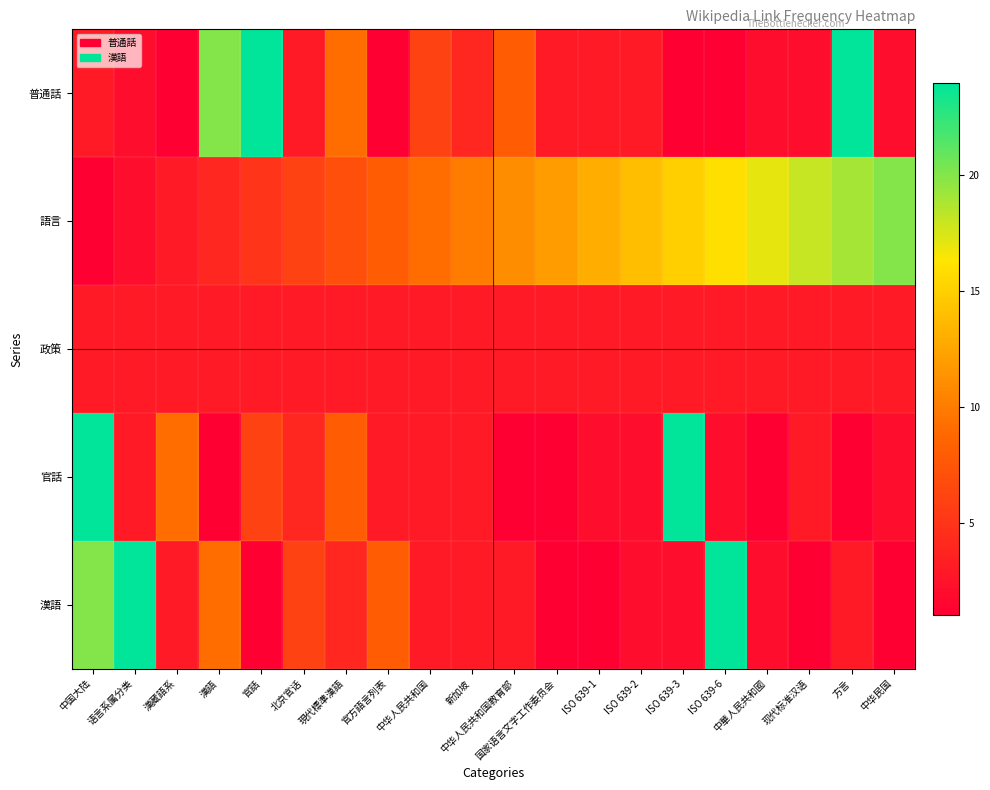

Reading left to right, list all the values displayed in this chart.

普通話: 中国大陆=3	语言系属分类=2	漢藏語系=1	漢語=20	官話=24	北京官话=3	現代標準漢語=9	官方語言列表=1	中华人民共和国=6	新加坡=4	中华人民共和国教育部=8	国家语言文字工作委员会=3	ISO 639-1=3	ISO 639-2=3	ISO 639-3=1	ISO 639-6=1	中華人民共和國=2	现代标准汉语=2	方言=24	中华民国=2
語言: 中国大陆=1	语言系属分类=2	漢藏語系=3	漢語=4	官話=5	北京官话=6	現代標準漢語=7	官方語言列表=8	中华人民共和国=9	新加坡=10	中华人民共和国教育部=11	国家语言文字工作委员会=12	ISO 639-1=13	ISO 639-2=14	ISO 639-3=15	ISO 639-6=16	中華人民共和國=17	现代标准汉语=18	方言=19	中华民国=20
政策: 中国大陆=3	语言系属分类=3	漢藏語系=3	漢語=3	官話=3	北京官话=3	現代標準漢語=3	官方語言列表=3	中华人民共和国=3	新加坡=3	中华人民共和国教育部=3	国家语言文字工作委员会=3	ISO 639-1=3	ISO 639-2=3	ISO 639-3=3	ISO 639-6=3	中華人民共和國=3	现代标准汉语=3	方言=3	中华民国=3
官話: 中国大陆=24	语言系属分类=3	漢藏語系=9	漢語=1	官話=6	北京官话=4	現代標準漢語=8	官方語言列表=3	中华人民共和国=3	新加坡=3	中华人民共和国教育部=1	国家语言文字工作委员会=1	ISO 639-1=2	ISO 639-2=2	ISO 639-3=24	ISO 639-6=2	中華人民共和國=1	现代标准汉语=3	方言=1	中华民国=2
漢語: 中国大陆=20	语言系属分类=24	漢藏語系=3	漢語=9	官話=1	北京官话=6	現代標準漢語=4	官方語言列表=8	中华人民共和国=3	新加坡=3	中华人民共和国教育部=3	国家语言文字工作委员会=1	ISO 639-1=1	ISO 639-2=2	ISO 639-3=2	ISO 639-6=24	中華人民共和國=2	现代标准汉语=1	方言=3	中华民国=1